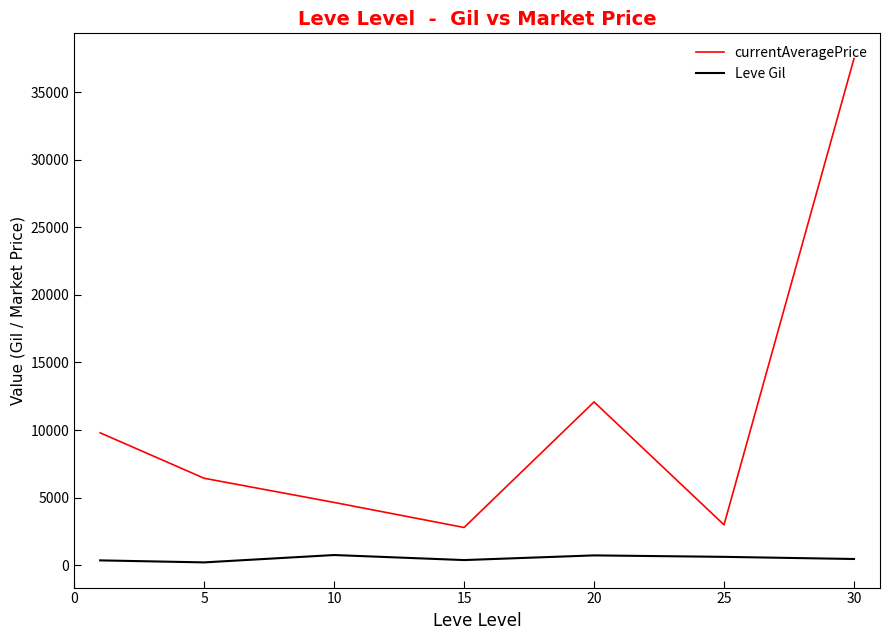

Which series has the largest range (max minus min)?

currentAveragePrice